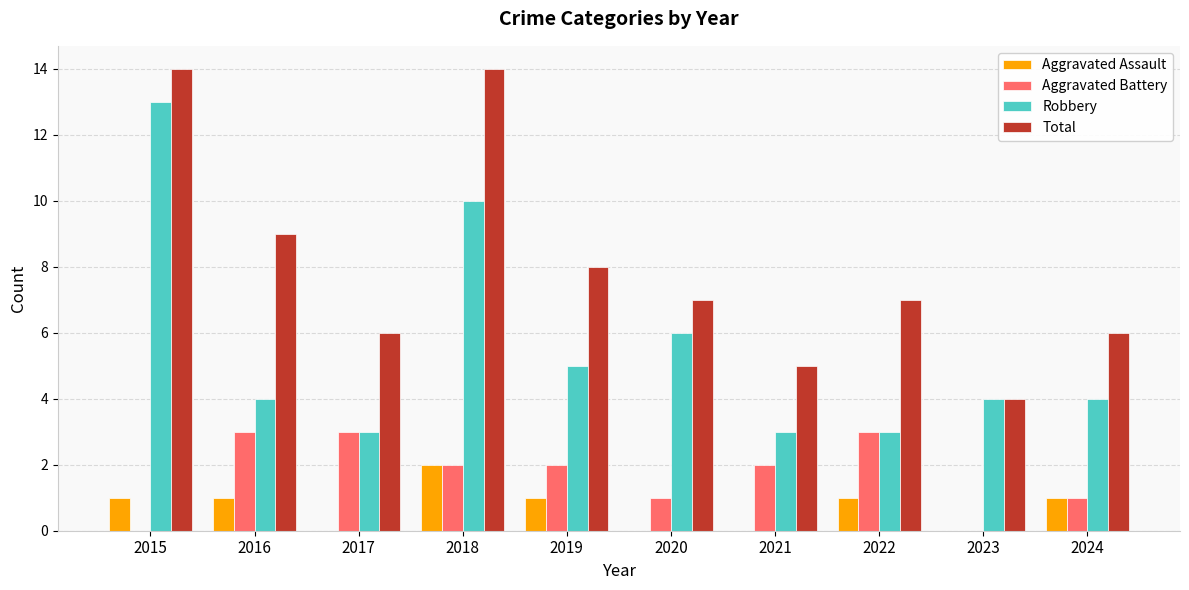

Does the chart contain stacked bars?

No